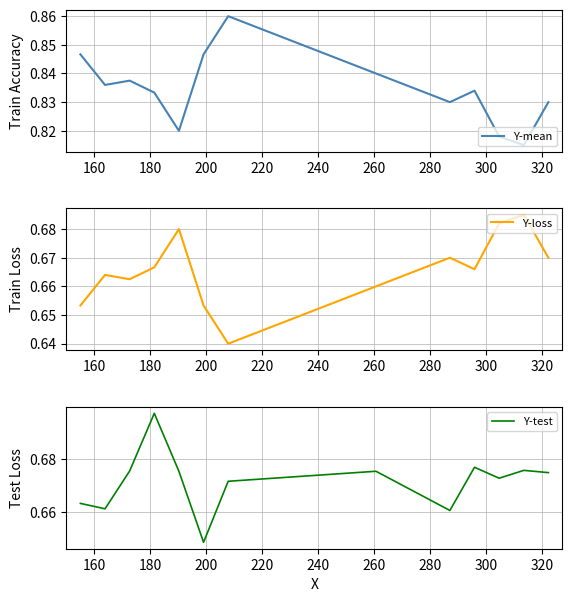

Is it true that Y-mean equals 0.8 at 300?

True